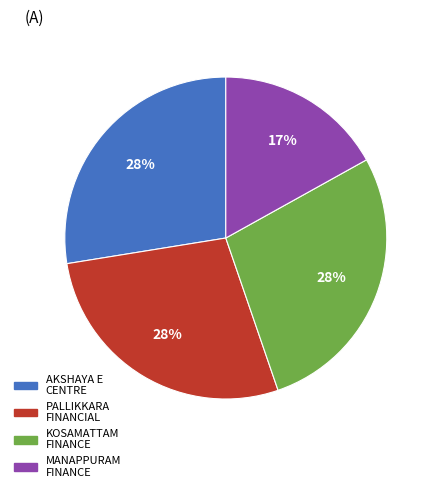

Does any single category account for the majority?

No